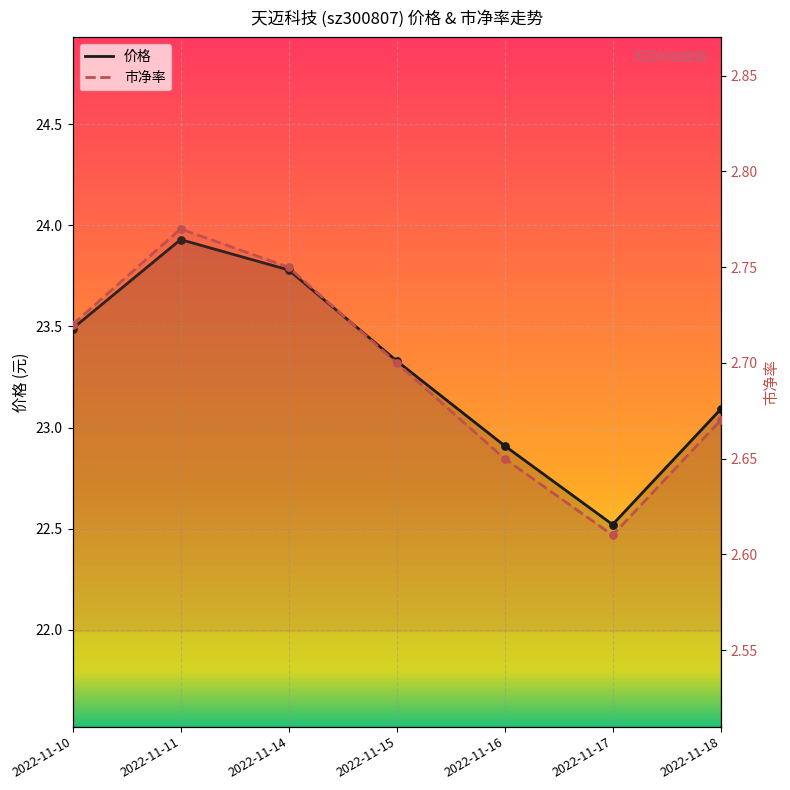

What are all the series names shown in the legend?

价格, 市净率